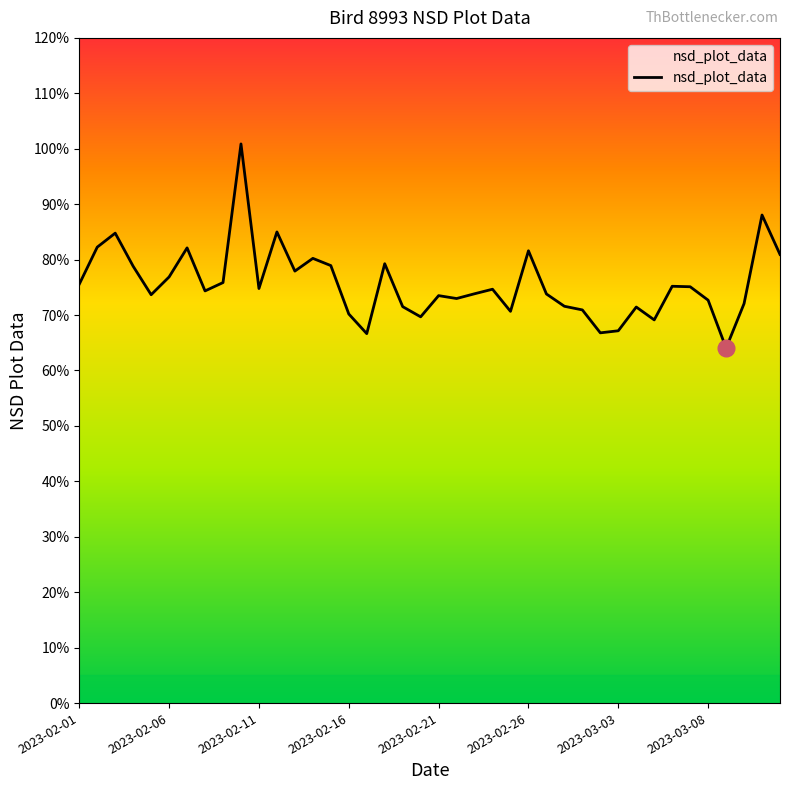

How many points are lower than both their immediate neighbors (excluding endpoints)?

11